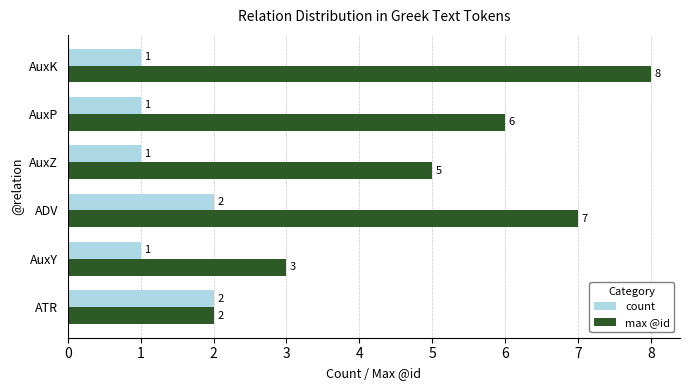

What is the greatest value displayed?

8